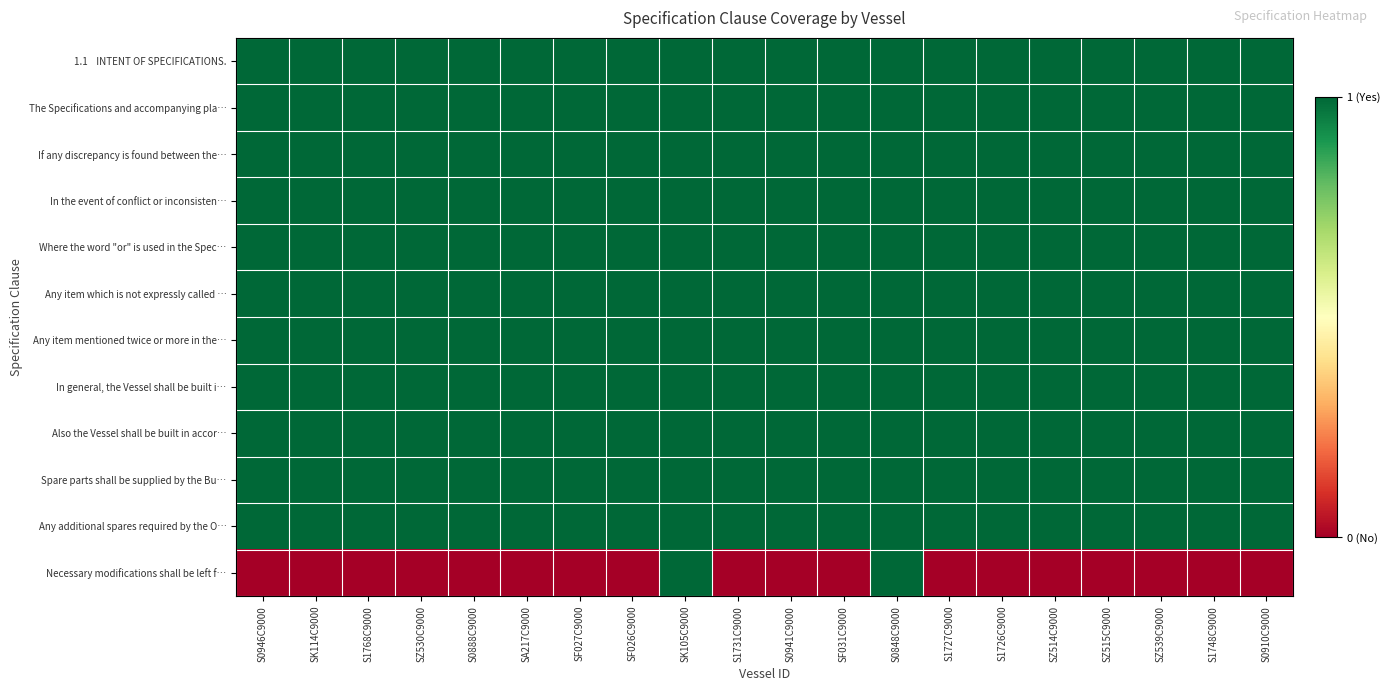

Between SK114C9000 and SZ530C9000, which is larger?

SK114C9000